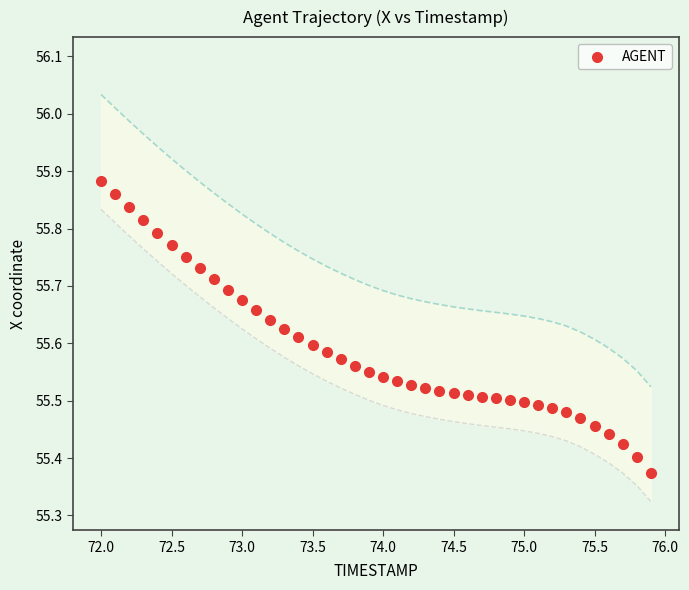

What is the range of Y values (max minus min)?

0.5